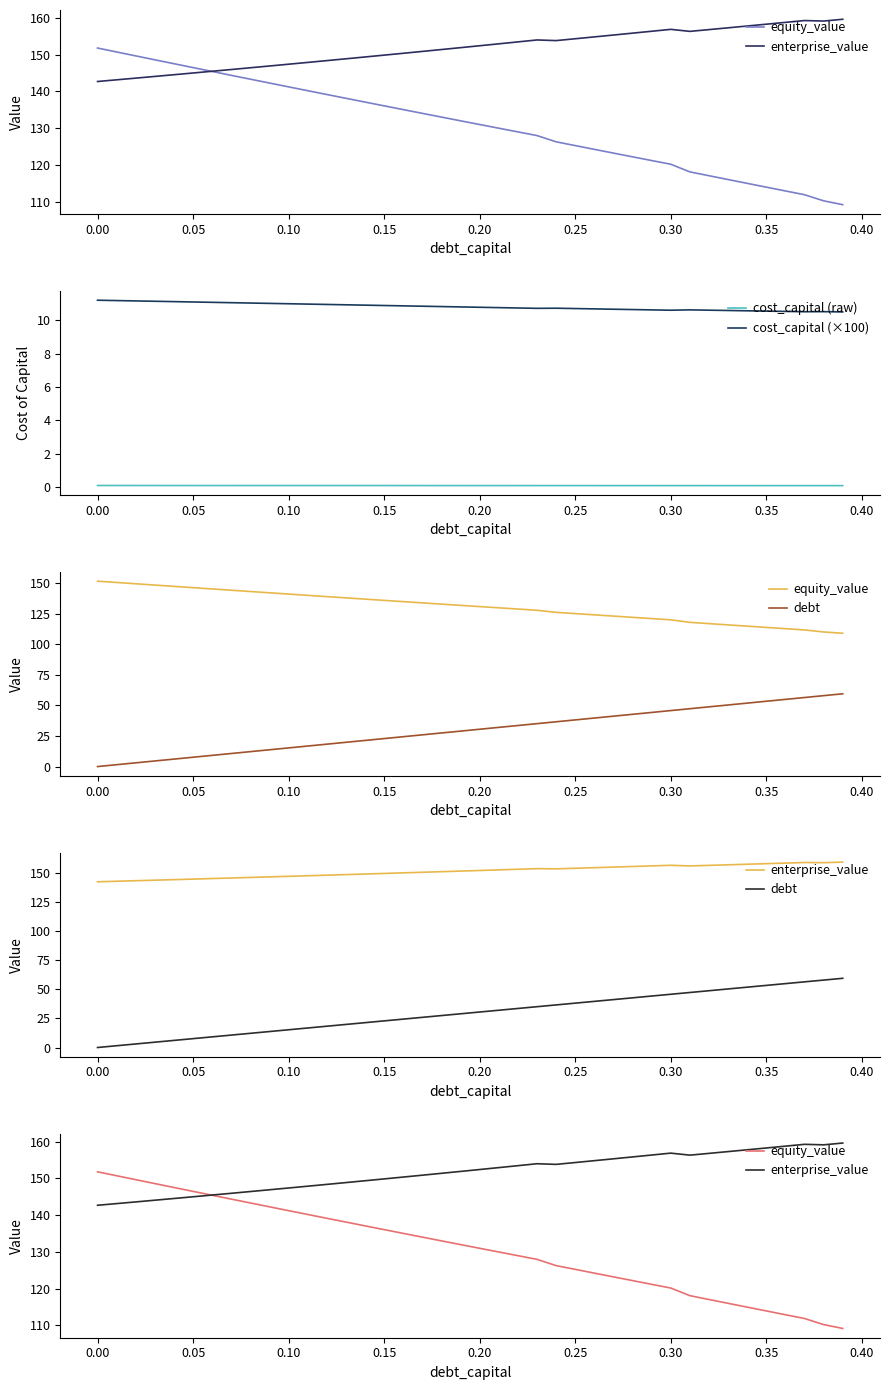

True or false: cost_capital (×100) and cost_capital (raw) intersect in this chart.

False